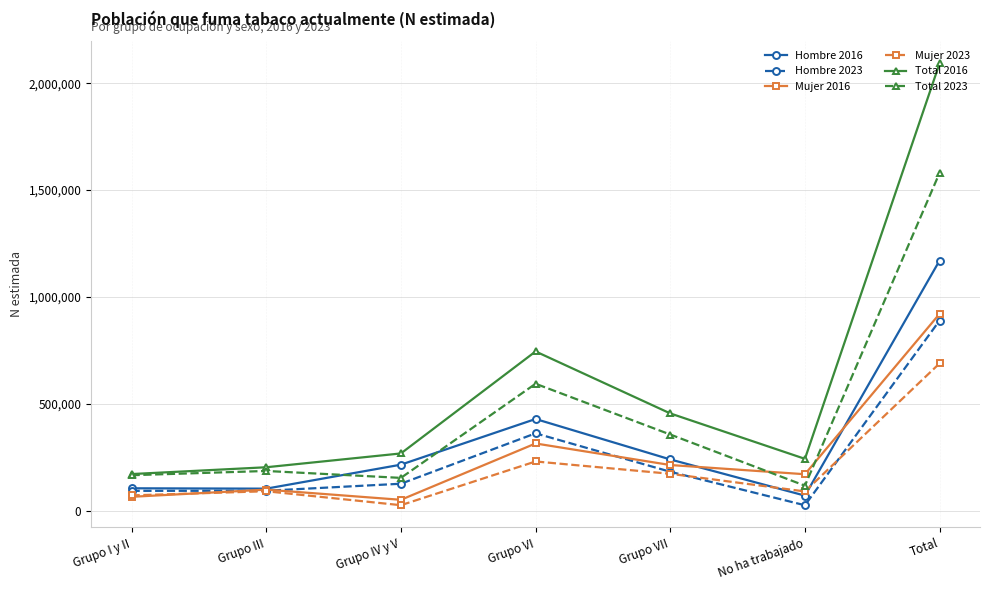

Which series has the widest spread of values?

Total 2016